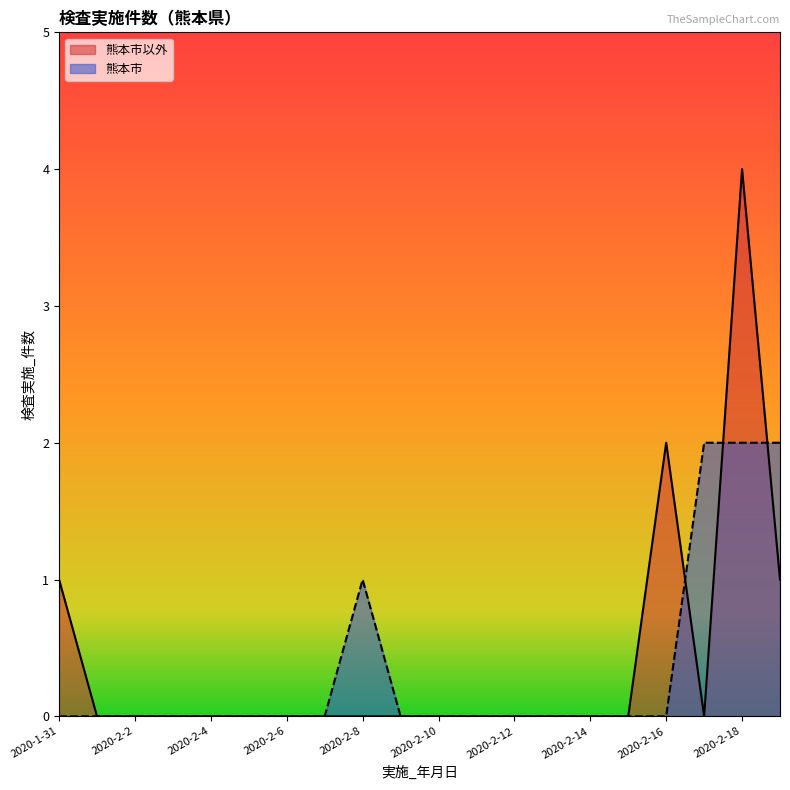

Reading left to right, extract all data points from this chart.

熊本市以外: 2020-1-31=1	2020-2-1=0	2020-2-2=0	2020-2-3=0	2020-2-4=0	2020-2-5=0	2020-2-6=0	2020-2-7=0	2020-2-8=0	2020-2-9=0	2020-2-10=0	2020-2-11=0	2020-2-12=0	2020-2-13=0	2020-2-14=0	2020-2-15=0	2020-2-16=2	2020-2-17=0	2020-2-18=4	2020-2-19=1
熊本市: 2020-1-31=0	2020-2-1=0	2020-2-2=0	2020-2-3=0	2020-2-4=0	2020-2-5=0	2020-2-6=0	2020-2-7=0	2020-2-8=1	2020-2-9=0	2020-2-10=0	2020-2-11=0	2020-2-12=0	2020-2-13=0	2020-2-14=0	2020-2-15=0	2020-2-16=0	2020-2-17=2	2020-2-18=2	2020-2-19=2